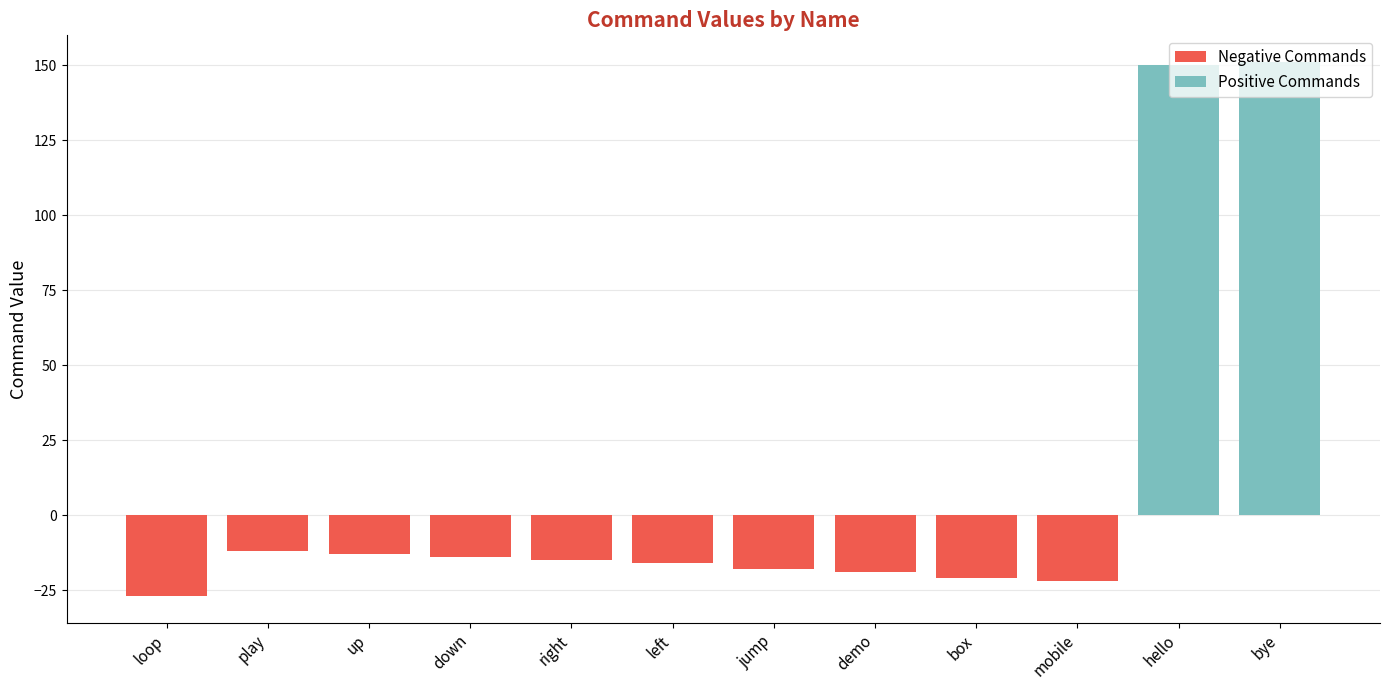

What is the lowest value of the Negative Commands series?

-27